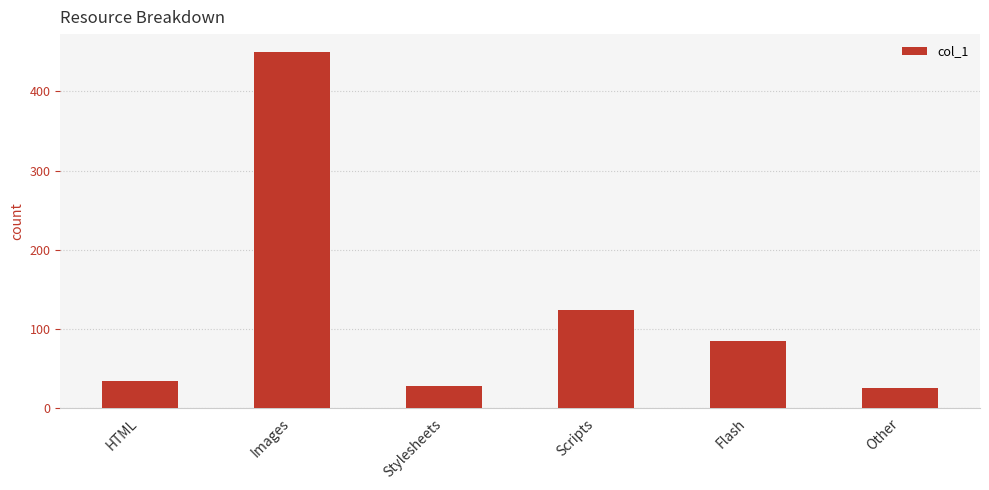

Reading left to right, transcribe all the data shown in this chart.

34	450	27	123	84	25